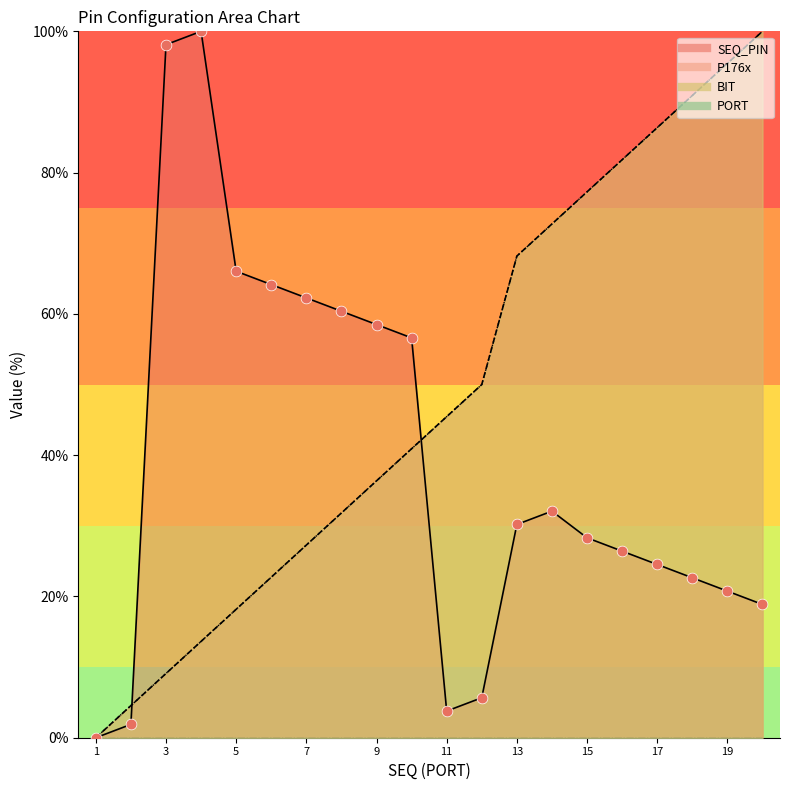

Which series has the largest Y range (max minus min)?

SEQ_PIN